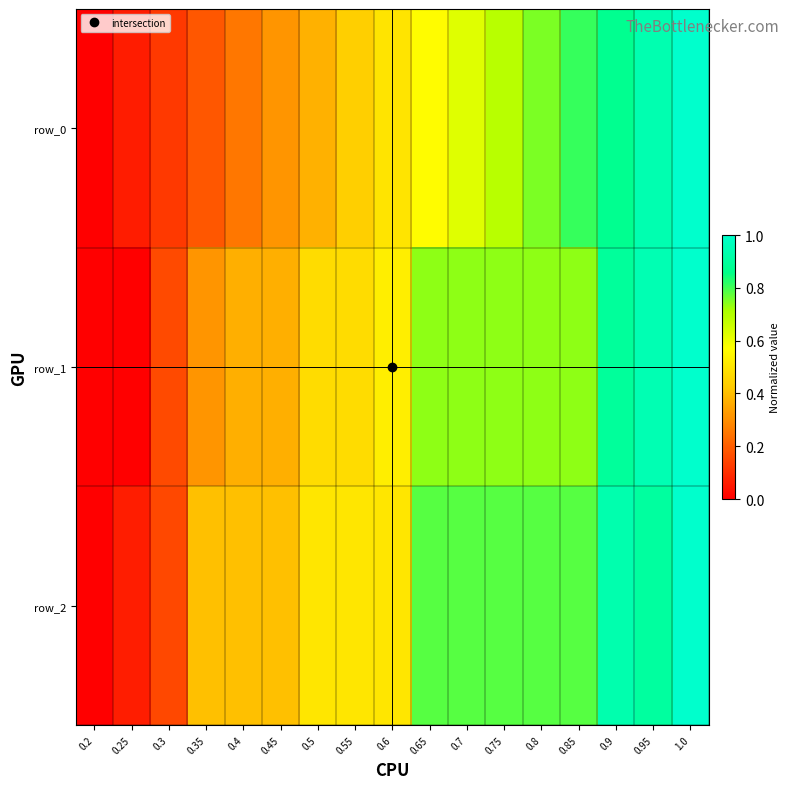

Is the value of row_1 at 0.6 greater than the value of row_0 at 0.35?

Yes